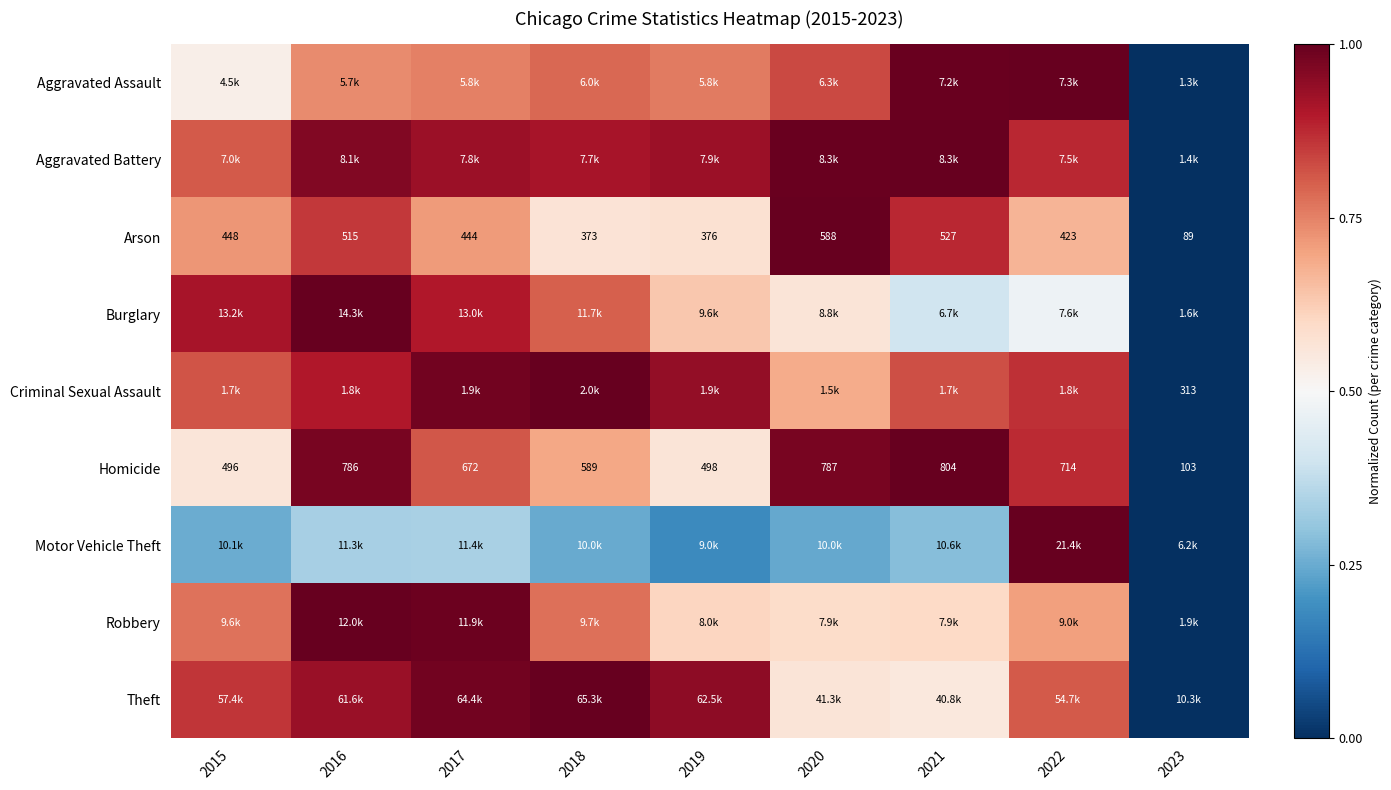

True or false: Robbery has a value of 0.7 at 2022.

True